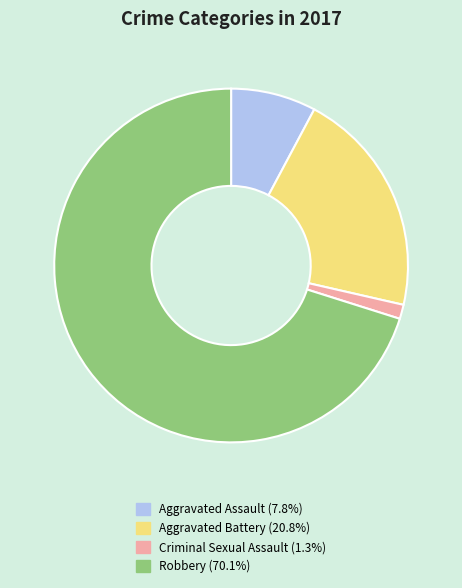

Is the sum of Criminal Sexual Assault and Aggravated Battery greater than half?

No